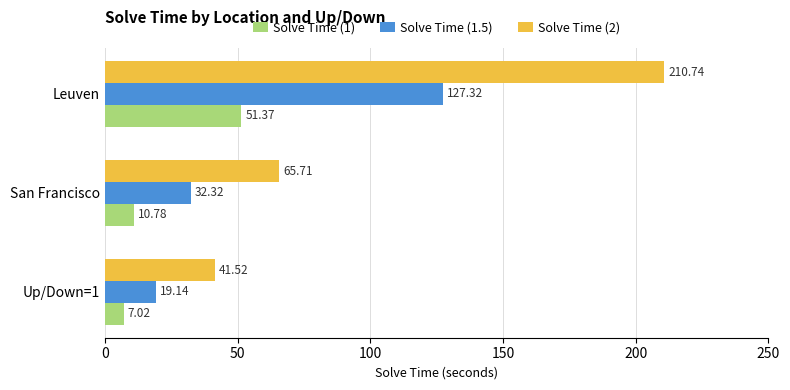

Which series has the largest total across all categories?

Solve Time (2)